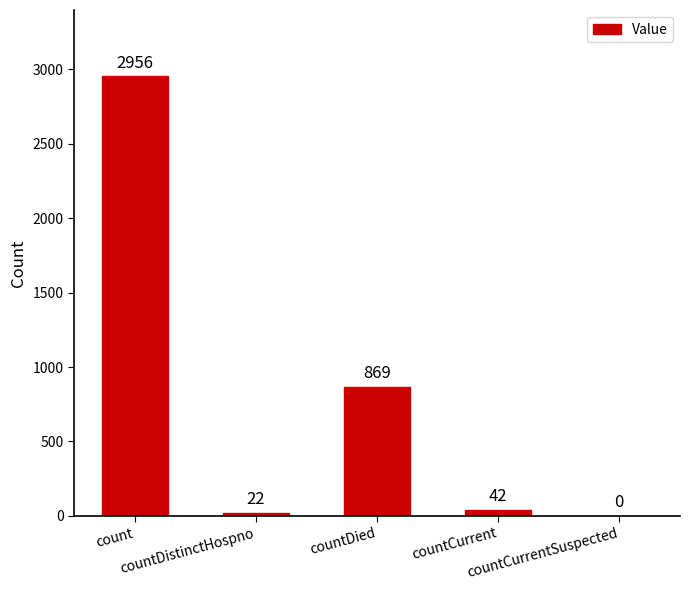

Which has a higher value, count or countDistinctHospno?

count